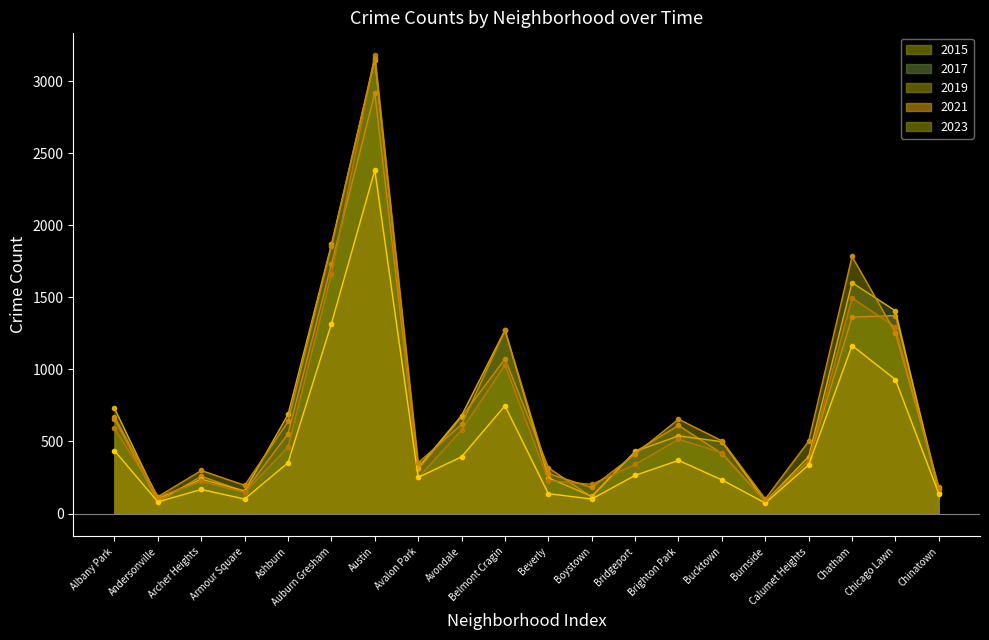

The 2015 series shows 462 at Chicago Lawn. True or false?

False